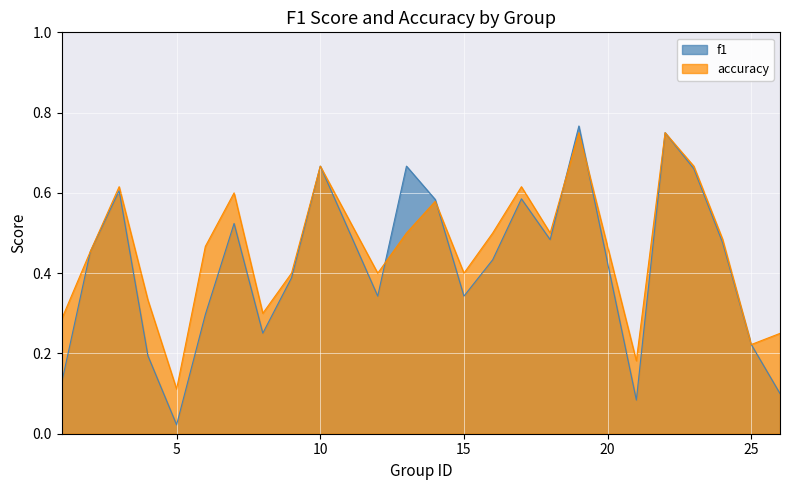

At how many categories does at least one series exceed 0?

24